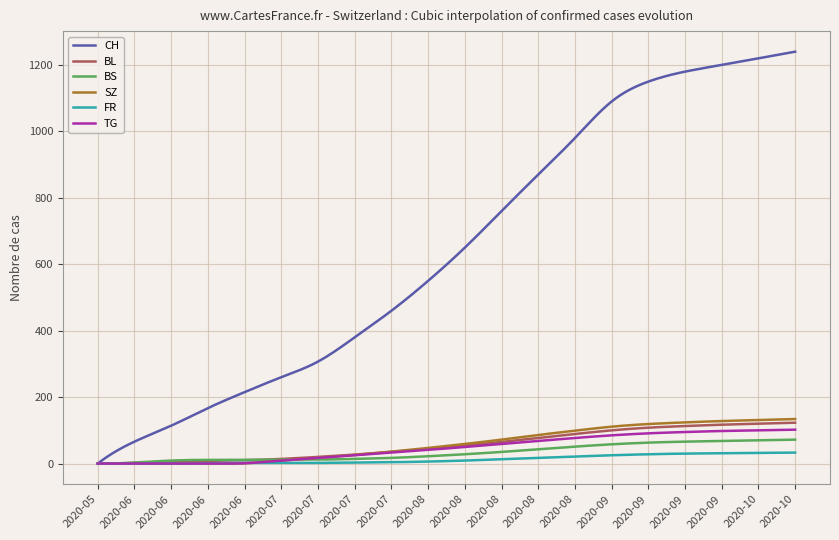

Which series has the largest range (max minus min)?

CH